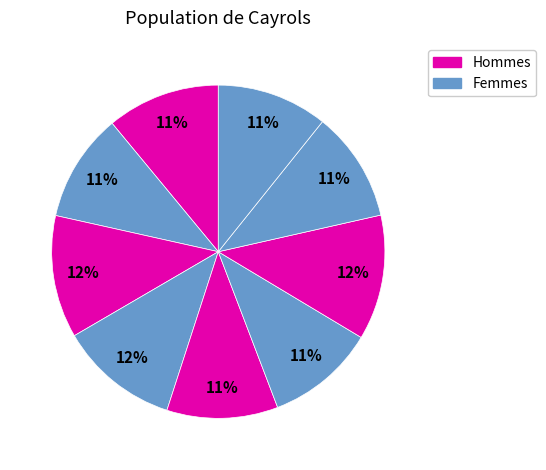

How many segments does this pie chart have?

9